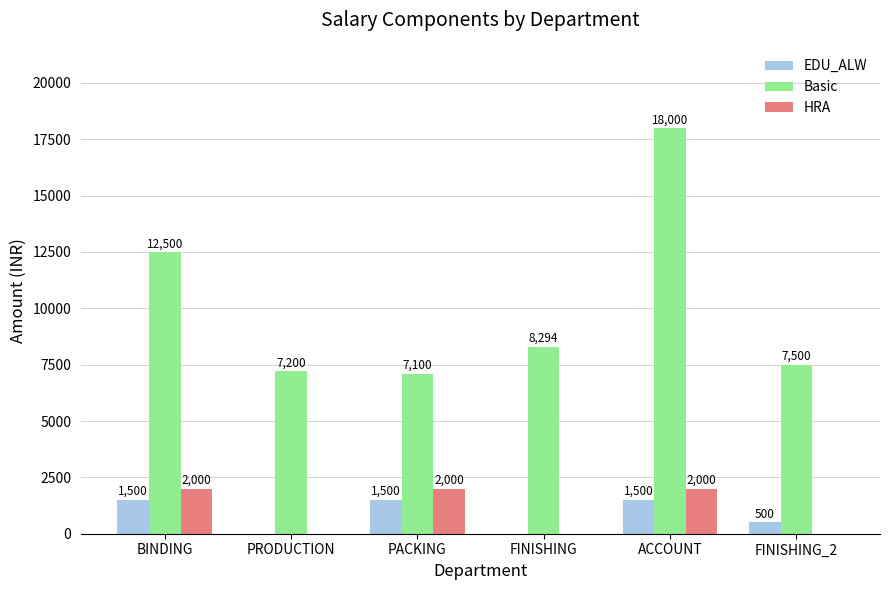

Are the bars horizontal?

No